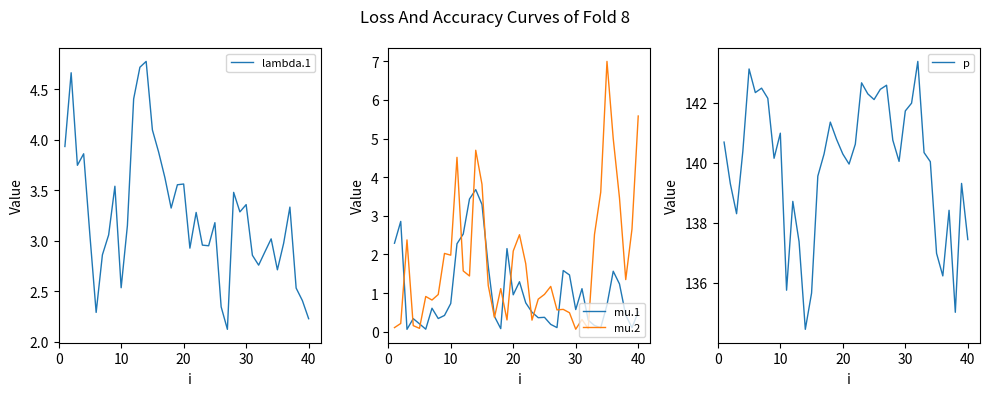

True or false: mu.2 has a value of 0.5 at 20.

False